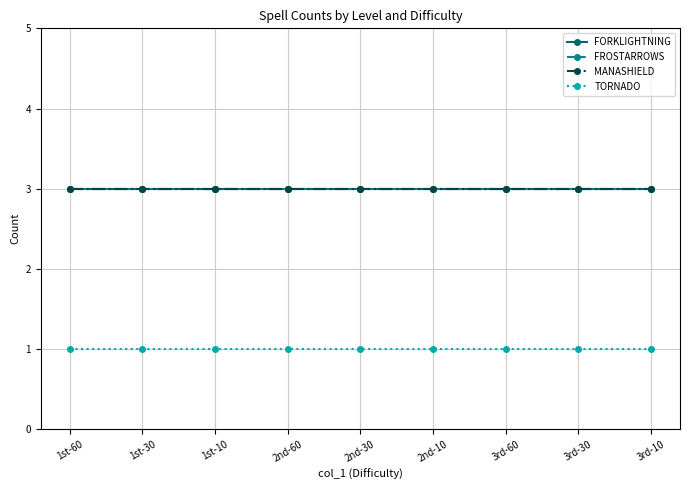

Does the chart have visible grid lines?

Yes